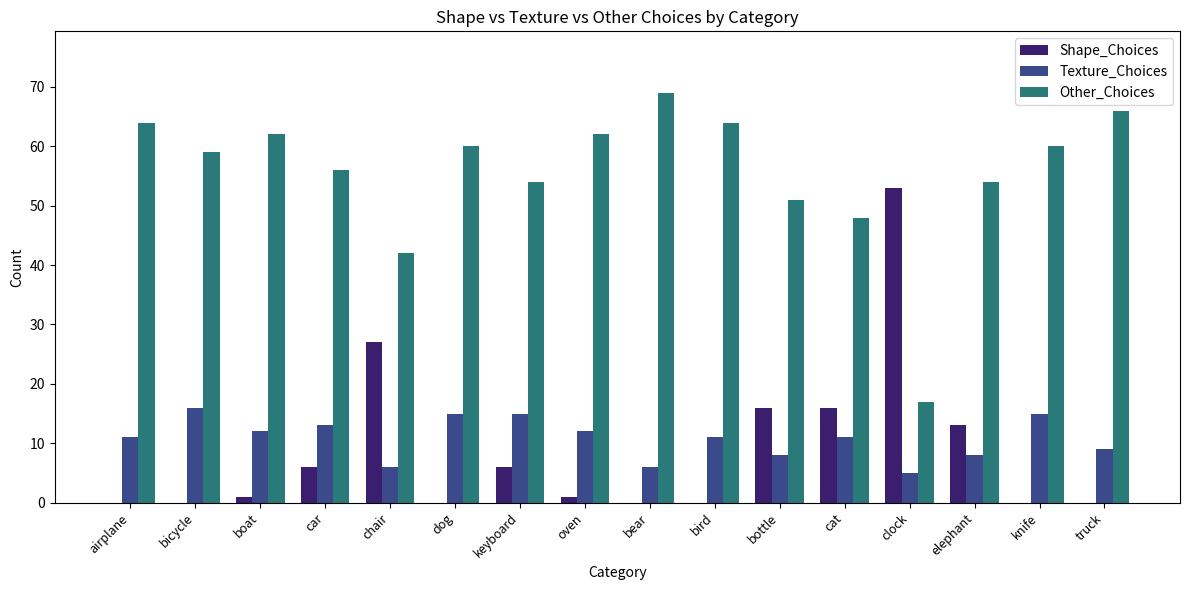

Is the value of Texture_Choices at clock greater than the value of Shape_Choices at airplane?

Yes